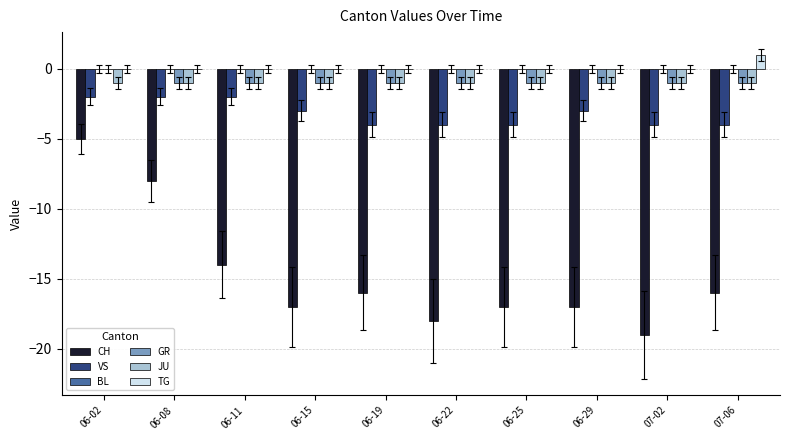

Which series changed the most between 06-08 and 07-02?

CH